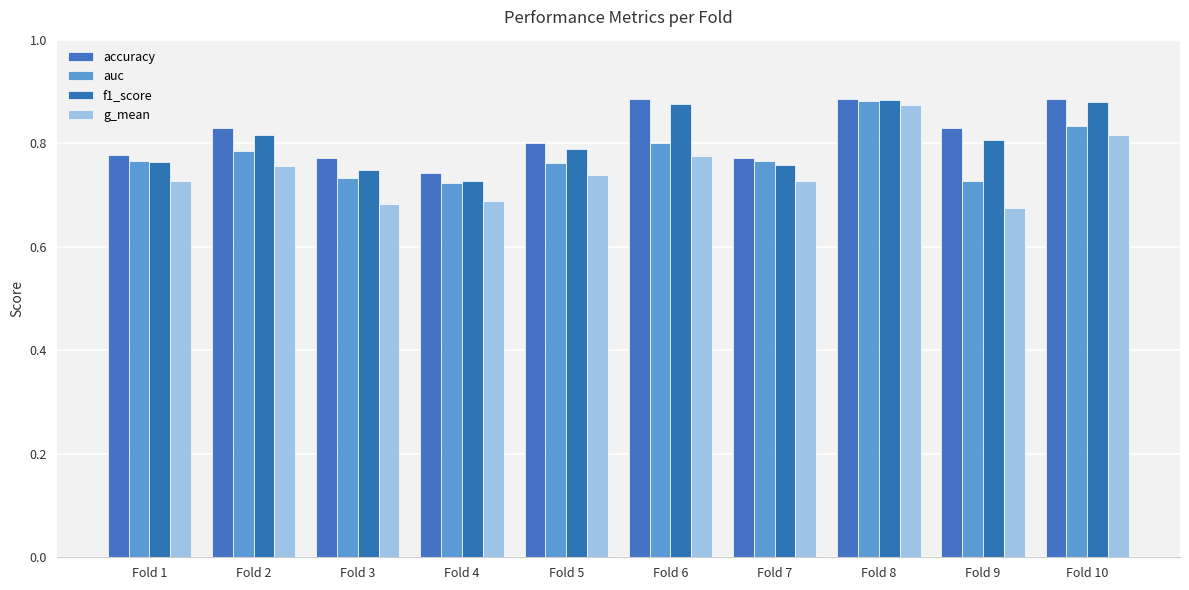

What is the difference between the second highest and minimum values in the accuracy series?

0.1